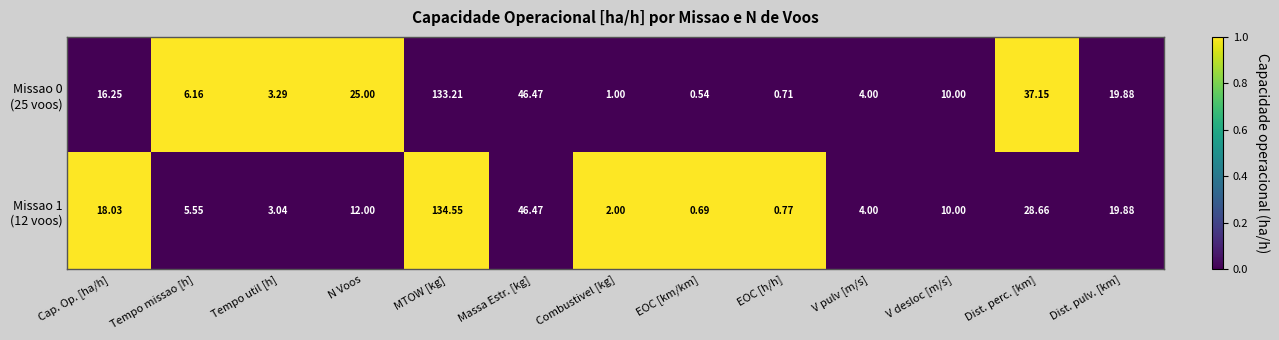

Which label corresponds to the smallest value in the chart?

EOC [km/km]